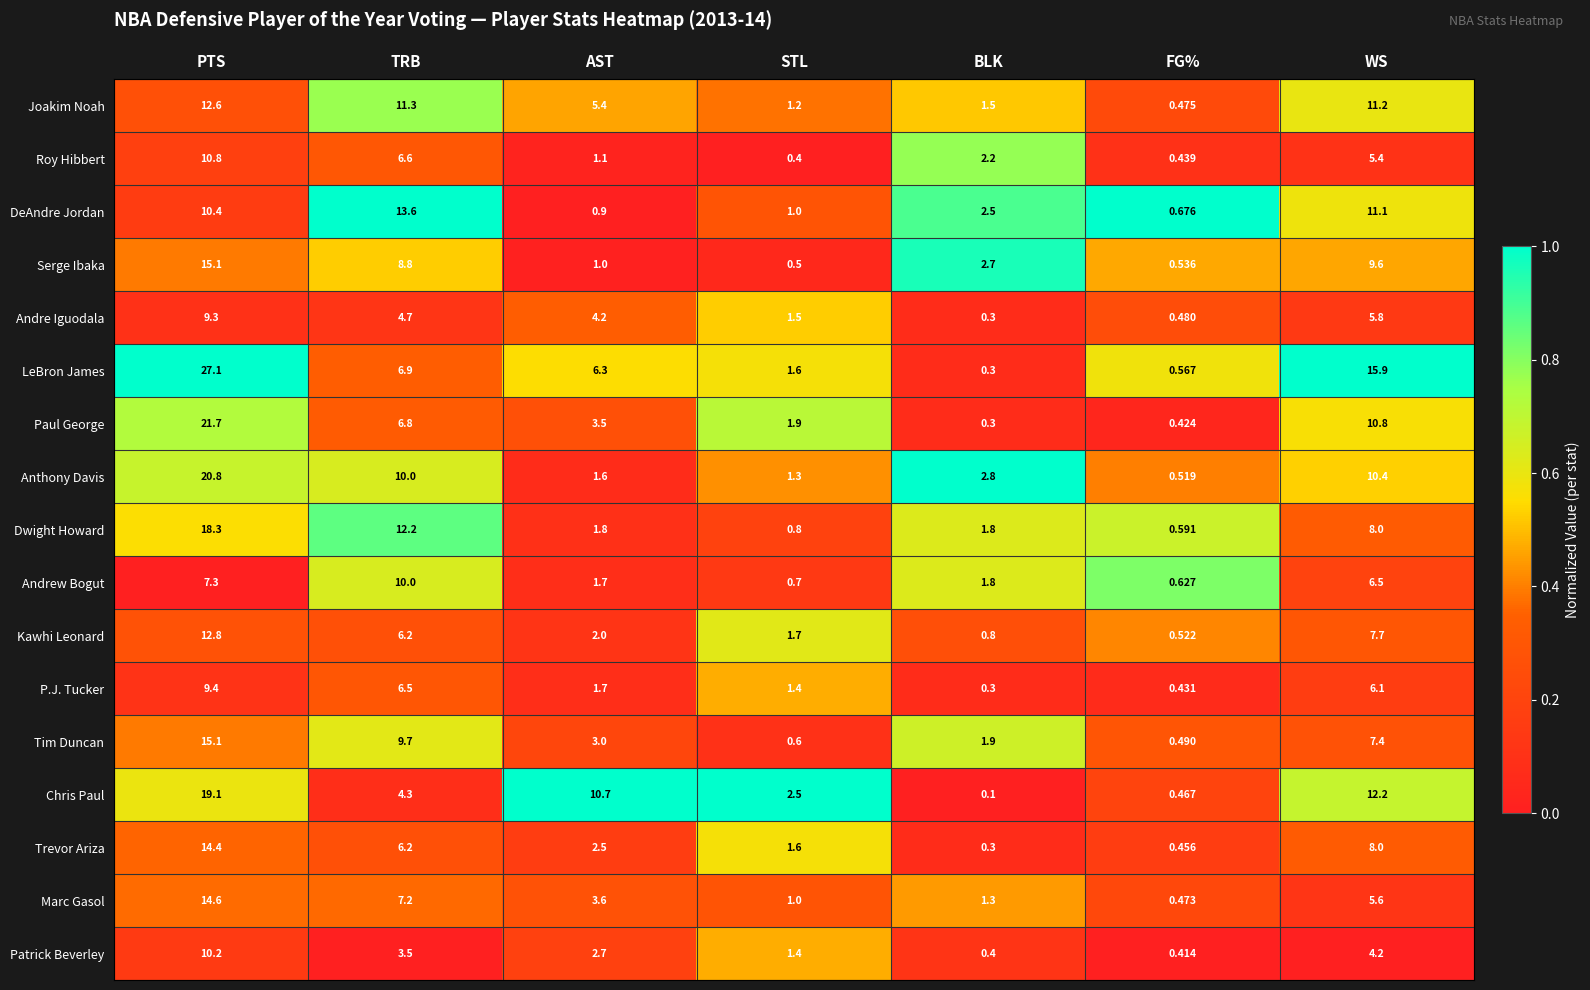

Rank the categories by Andre Iguodala value from lowest to highest.

BLK, FG%, STL, AST, TRB, WS, PTS